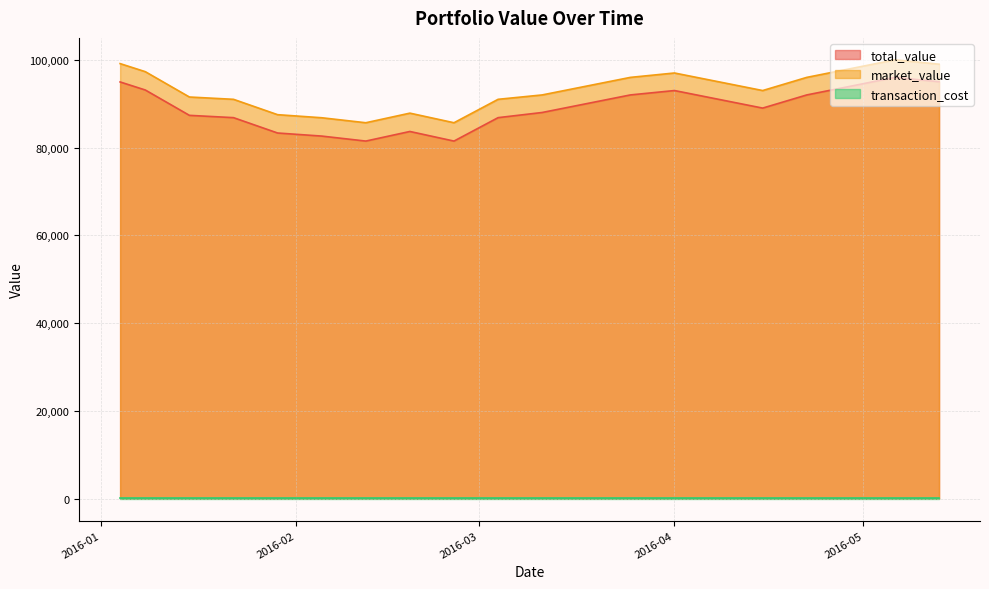

What is the label of the 8th point from the left?

2016-02-19